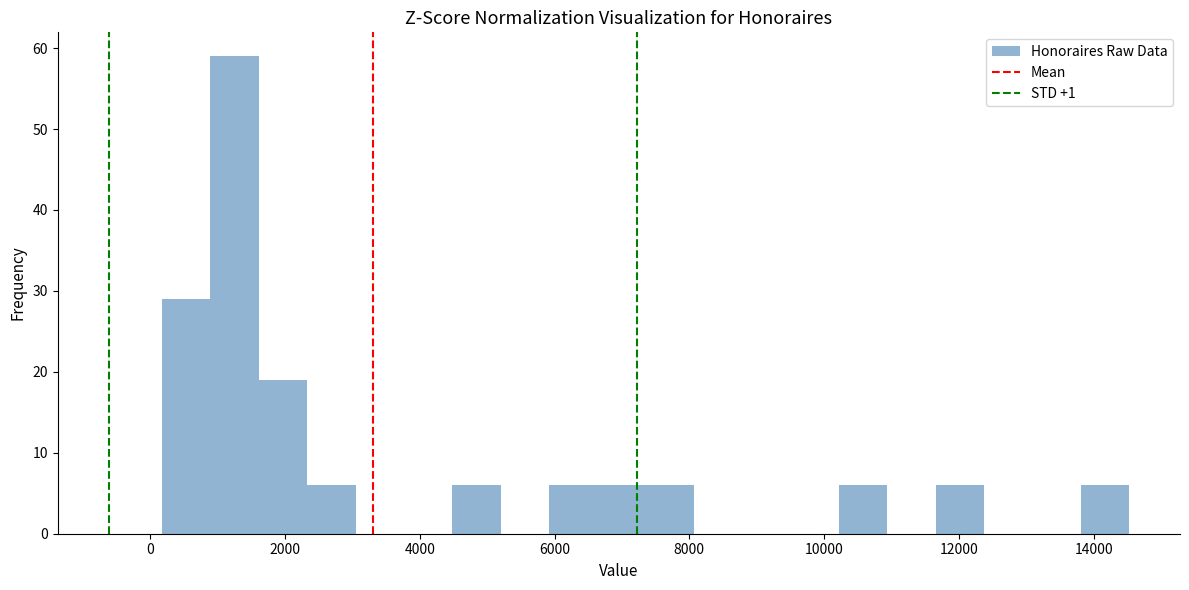

Read against the x-axis, roughly where is the centre of the tallest bar?

1200